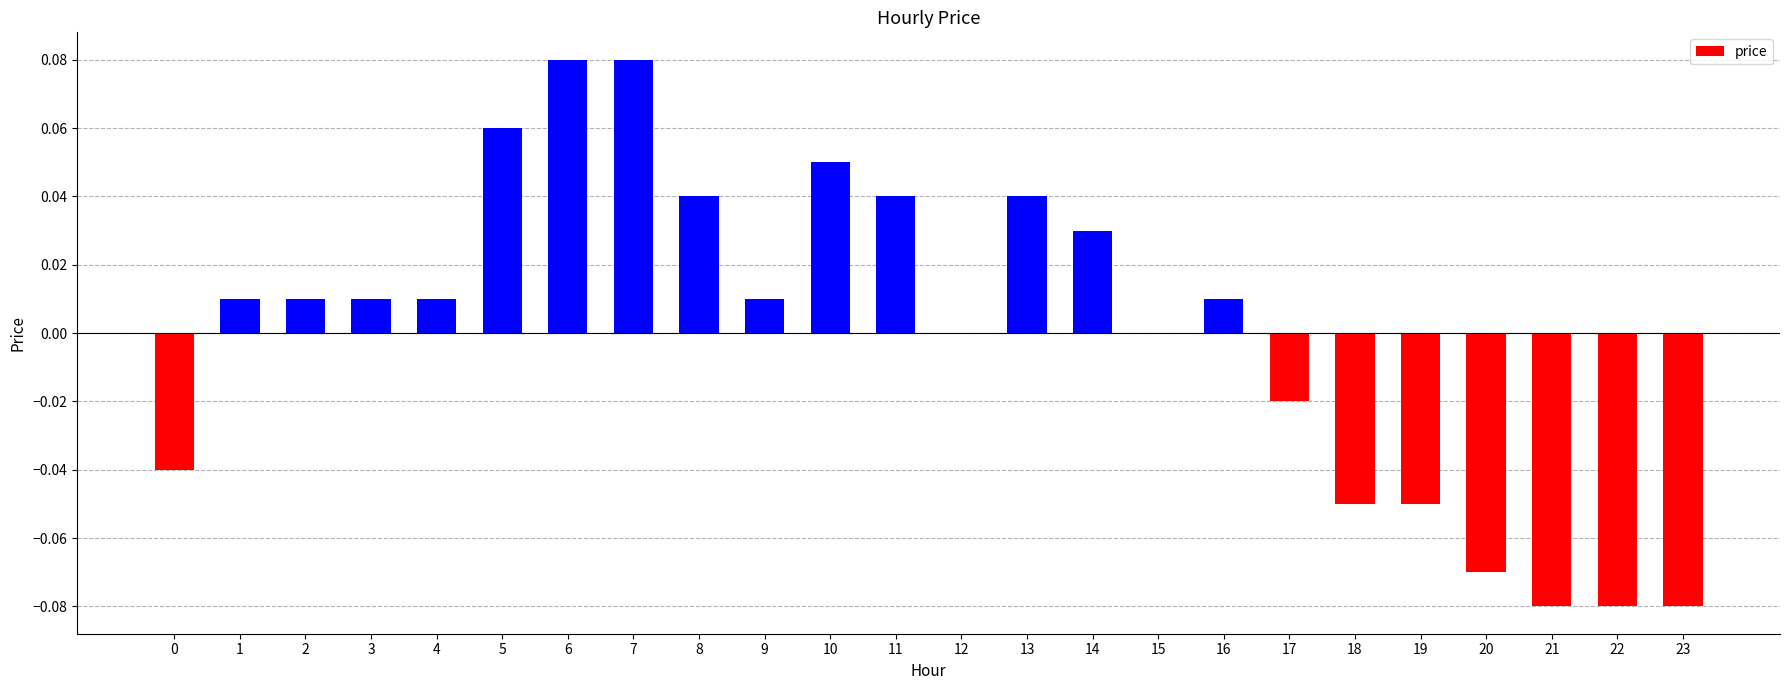

Which has a higher value, 4 or 21?

4